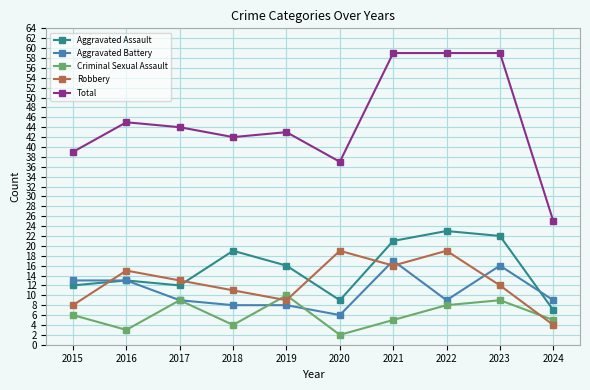

Which series has the largest total across all categories?

Total